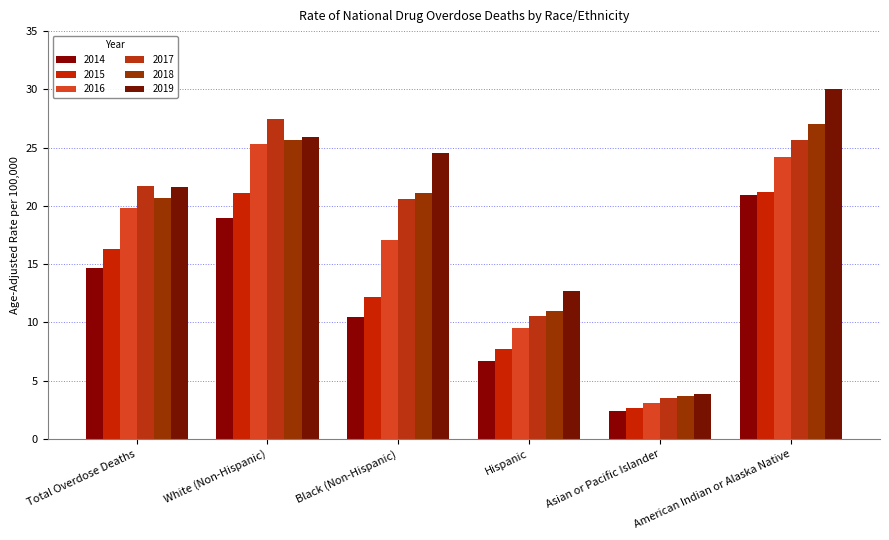

Which series has the largest range (max minus min)?

2019